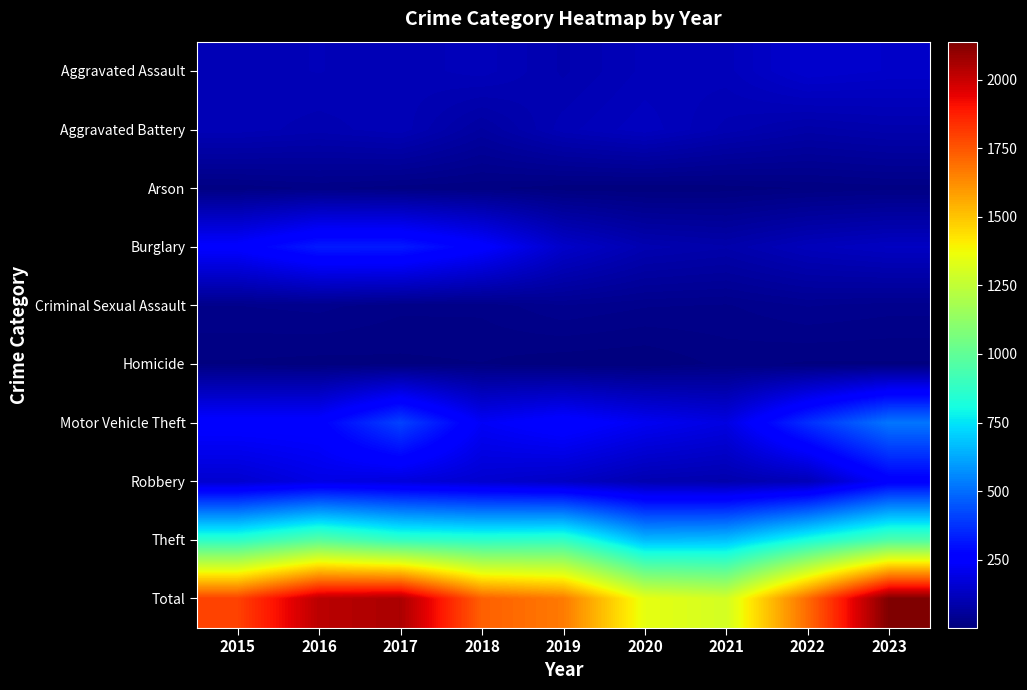

Which series changed the most between 2015 and 2020?

Total